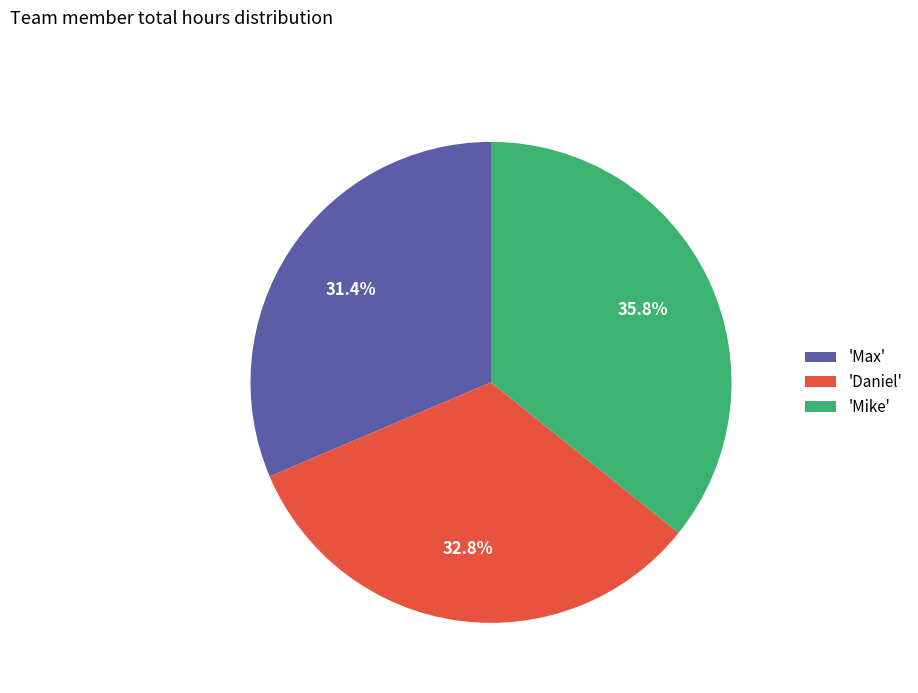

Is there a majority slice in this chart?

No